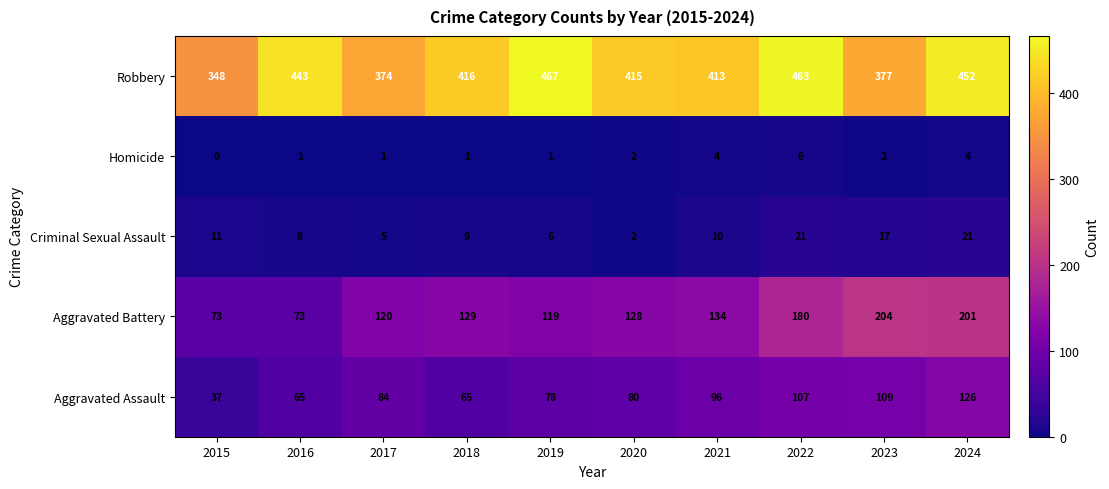

What is the approximate value of Robbery at 2024, to the nearest 5?

450